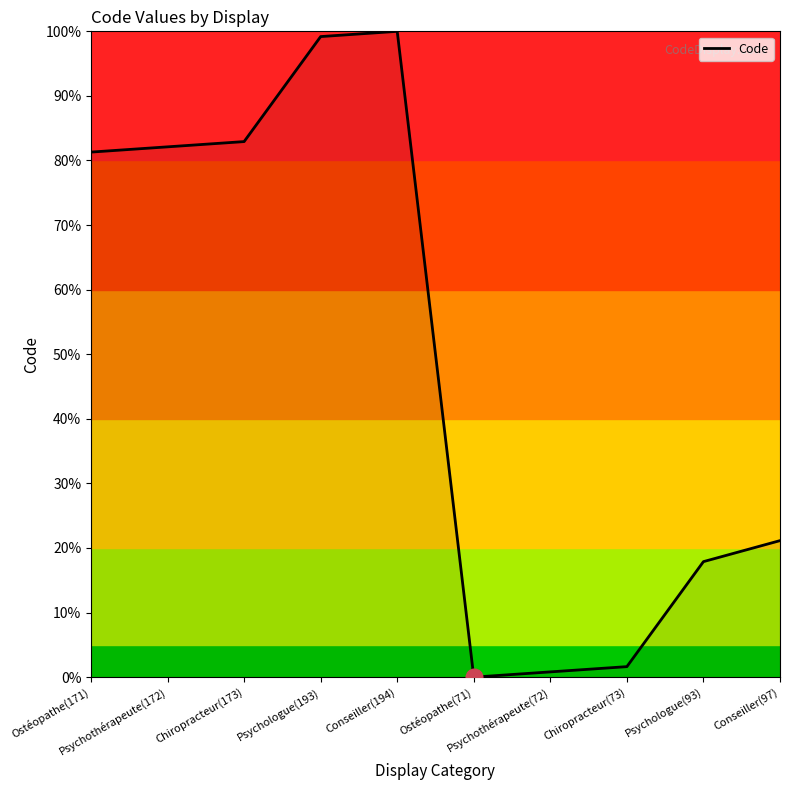

True or false: the data shows 170.3 at Conseiller(194).

False